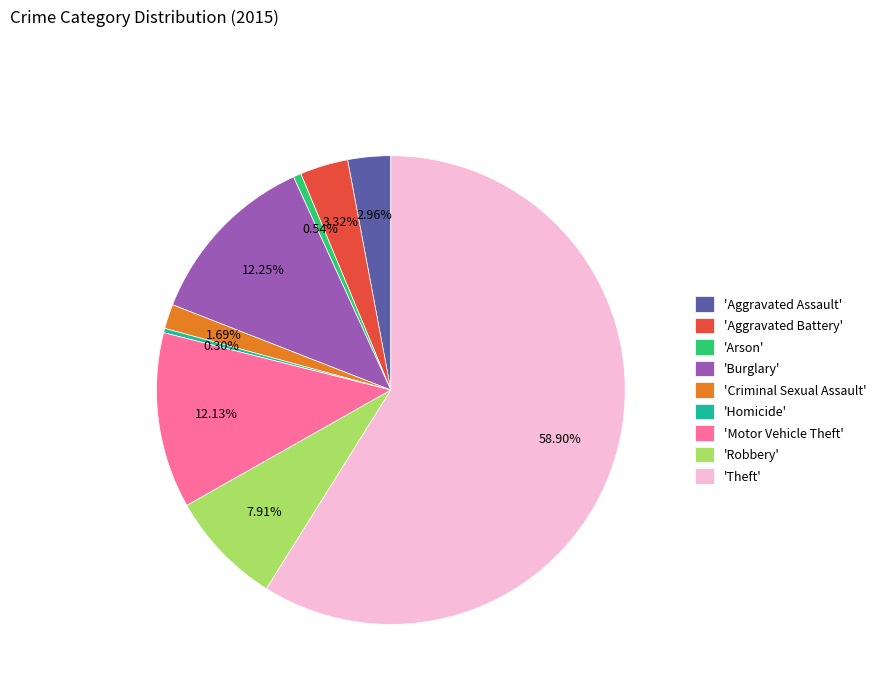

Between 'Homicide' and 'Criminal Sexual Assault', which is larger?

'Criminal Sexual Assault'